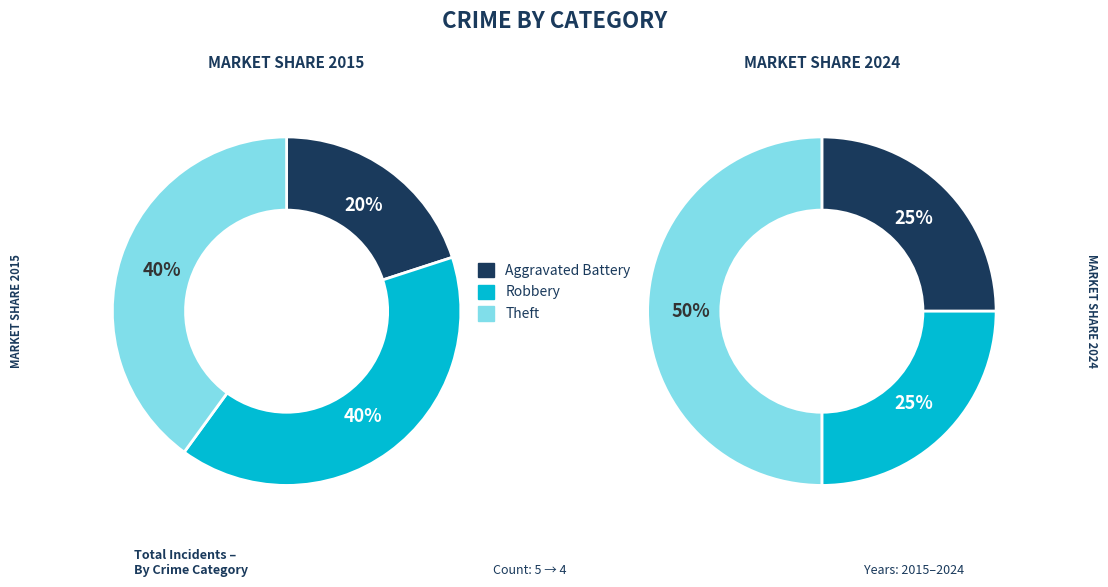

What is the largest slice in the pie chart?

Robbery